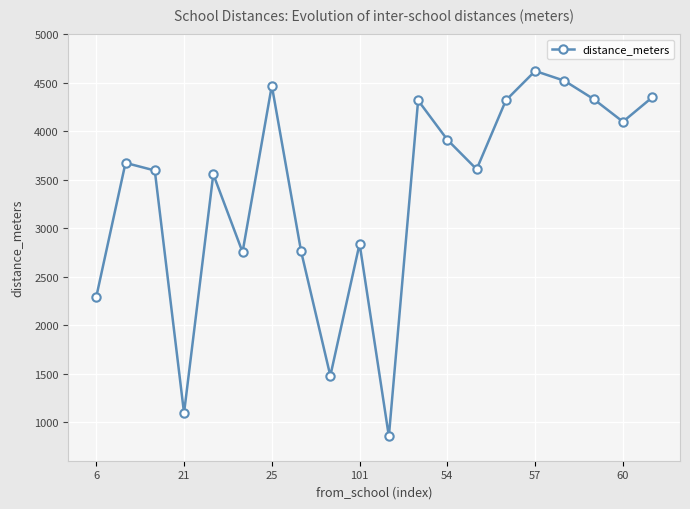

How many points are higher than both their immediate neighbors (excluding endpoints)?

6